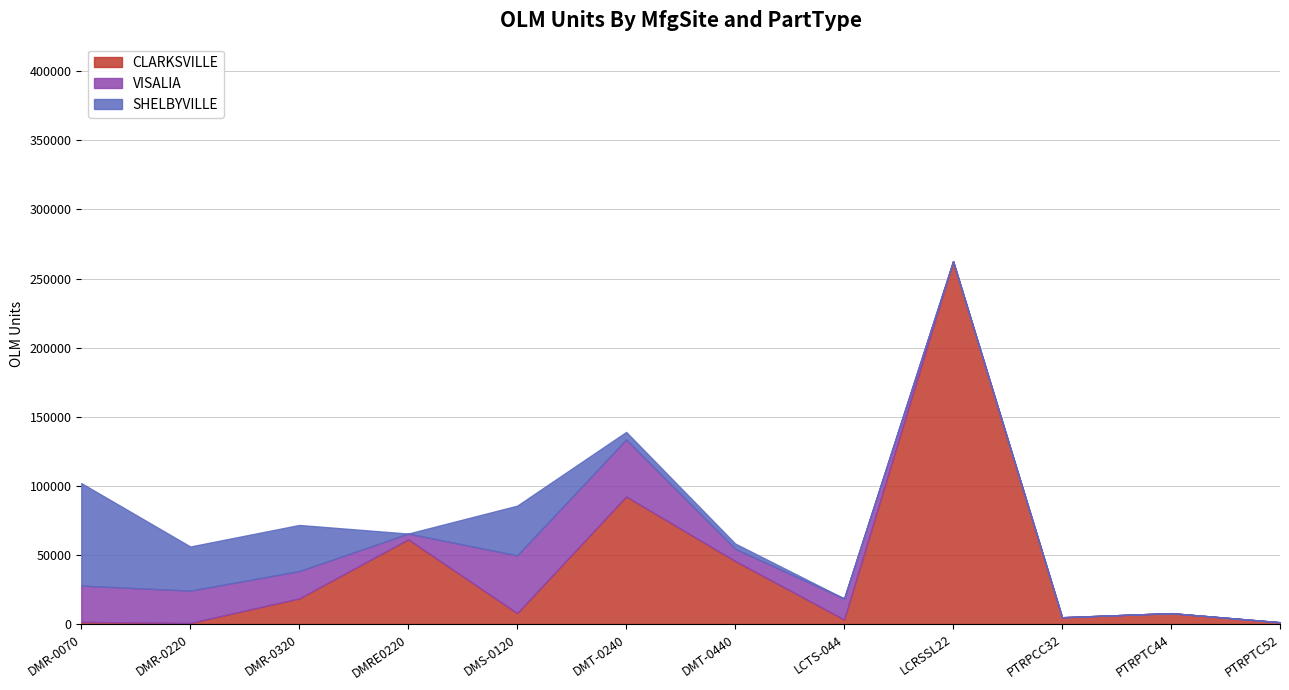

What are all the series names shown in the legend?

CLARKSVILLE, VISALIA, SHELBYVILLE